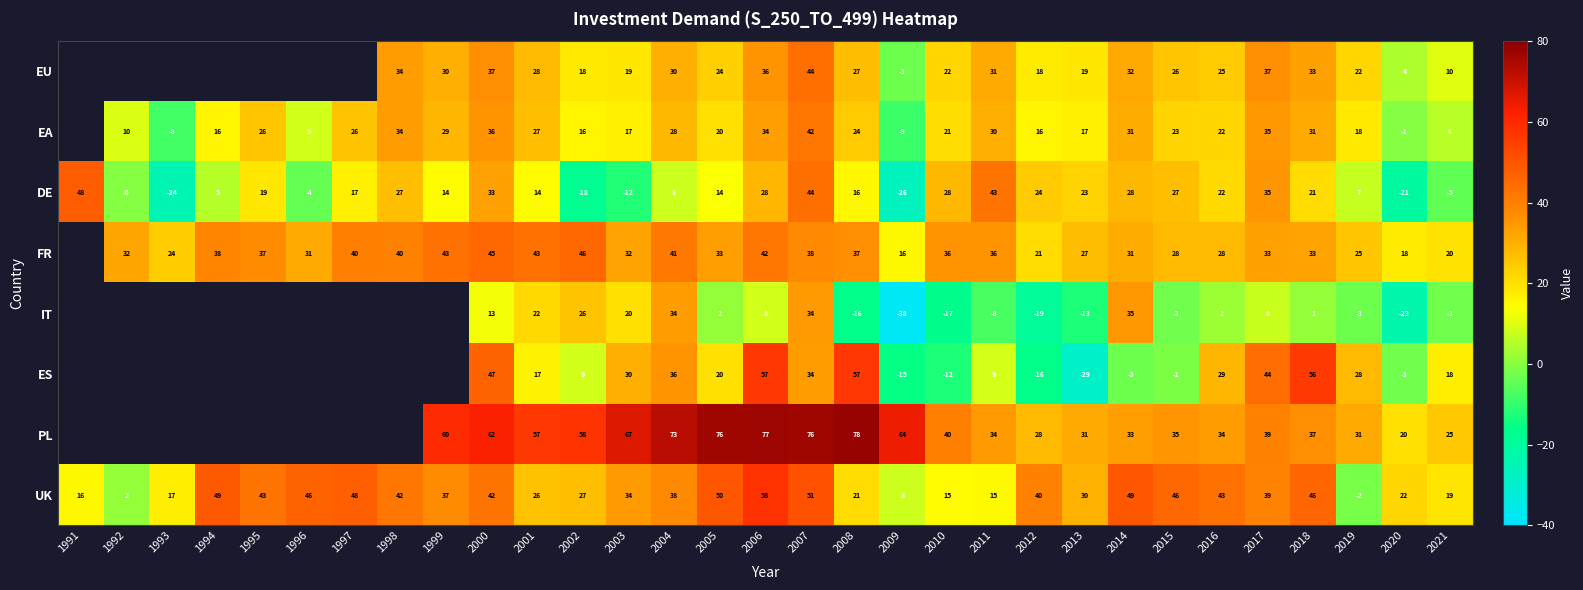

What is the difference between the maximum and minimum values in the UK series?

60.0